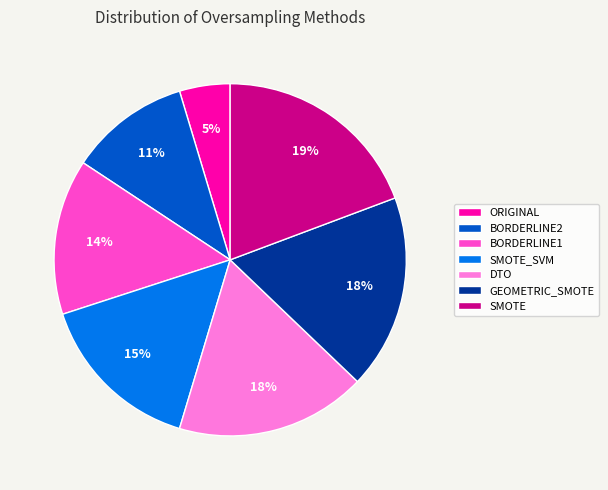

Which category has the smallest portion of the pie?

ORIGINAL